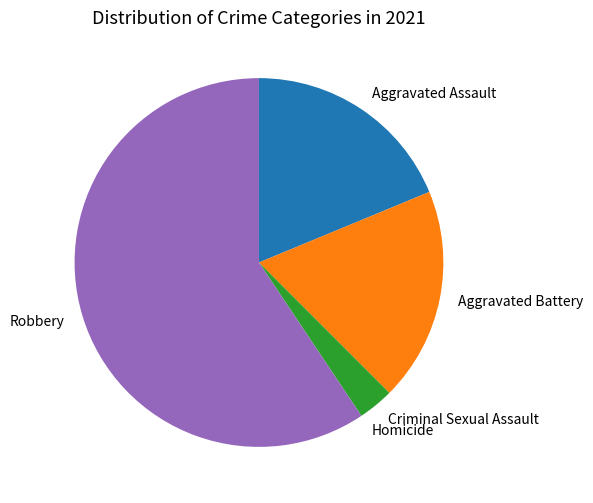

Is Criminal Sexual Assault the majority of the pie?

No